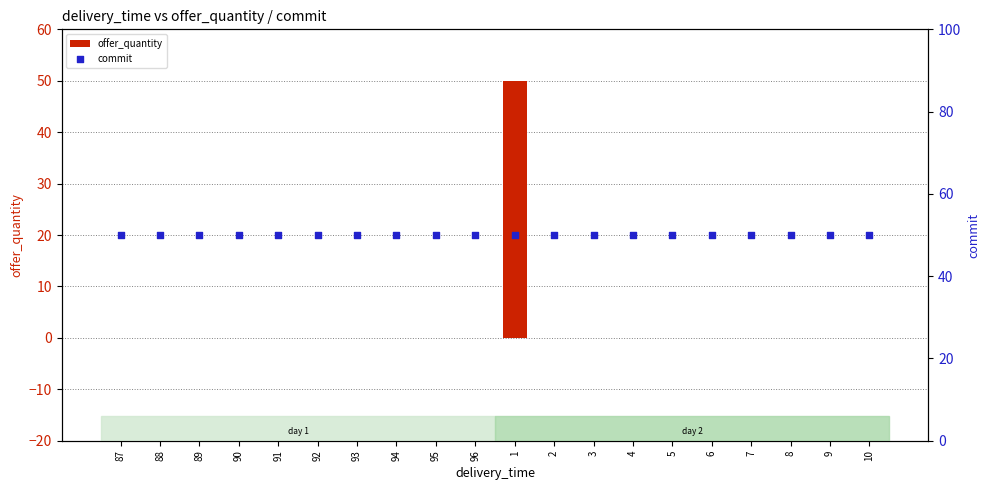

Which series contains the lowest Y value?

offer_quantity